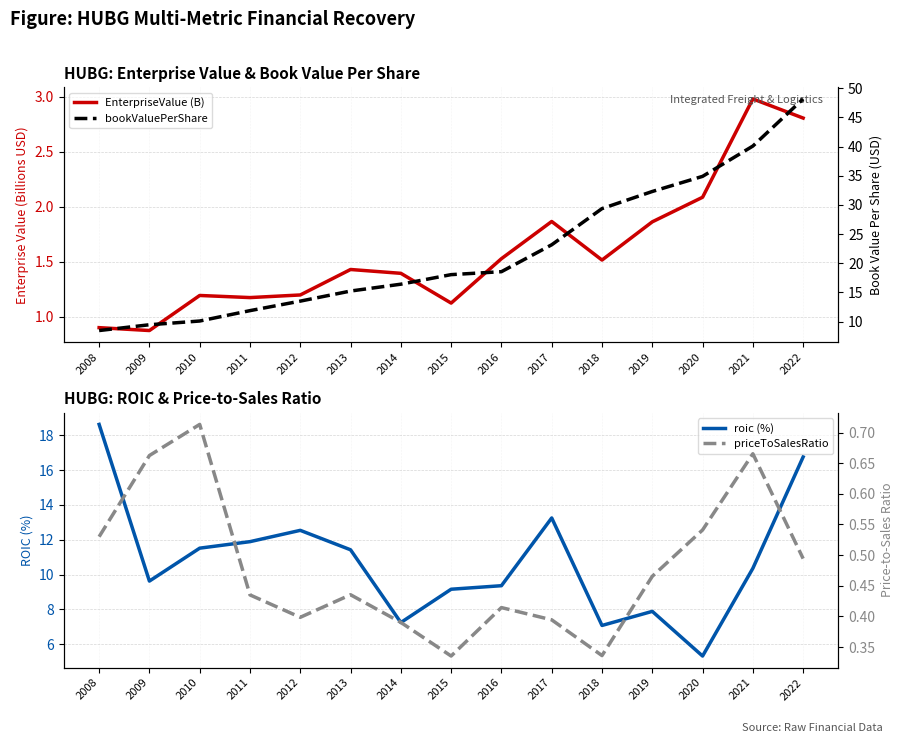

At which category is the sum across all series the highest?

2022